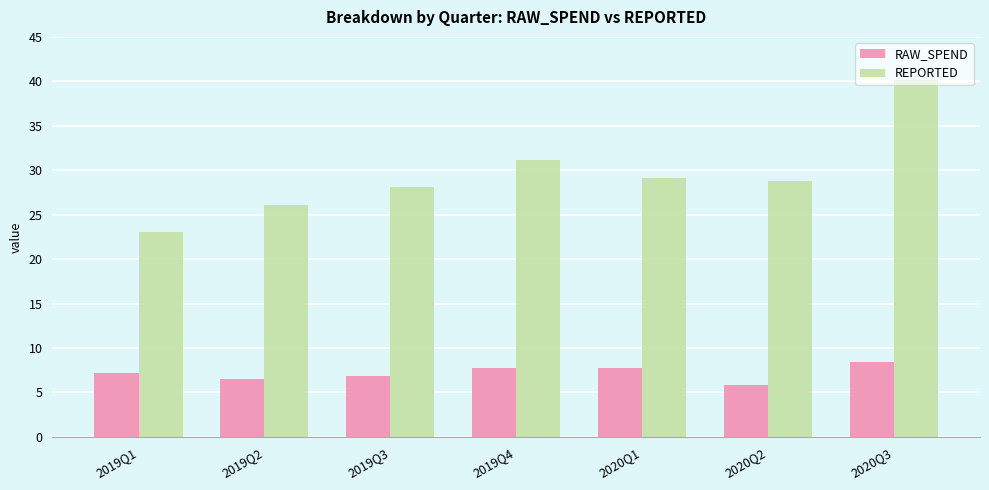

What is the total value across all series at 2020Q2?

34.6